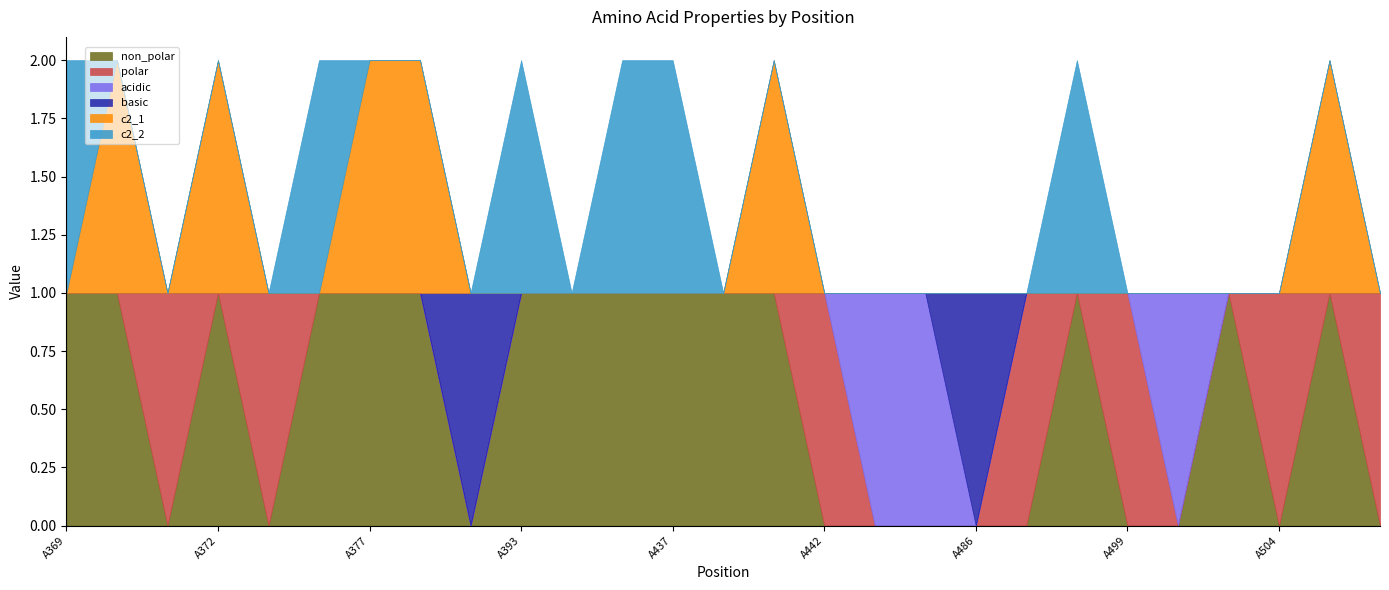

At which category does the chart reach its minimum across all series?

A371